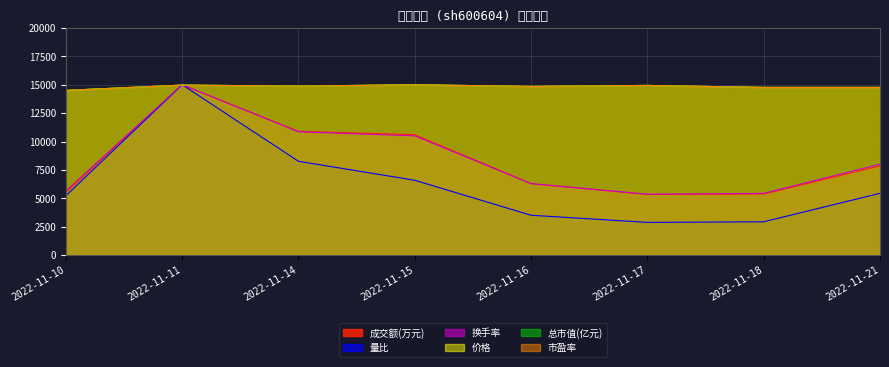

What is the spread (max minus min) of values at 2022-11-18?

11840.2